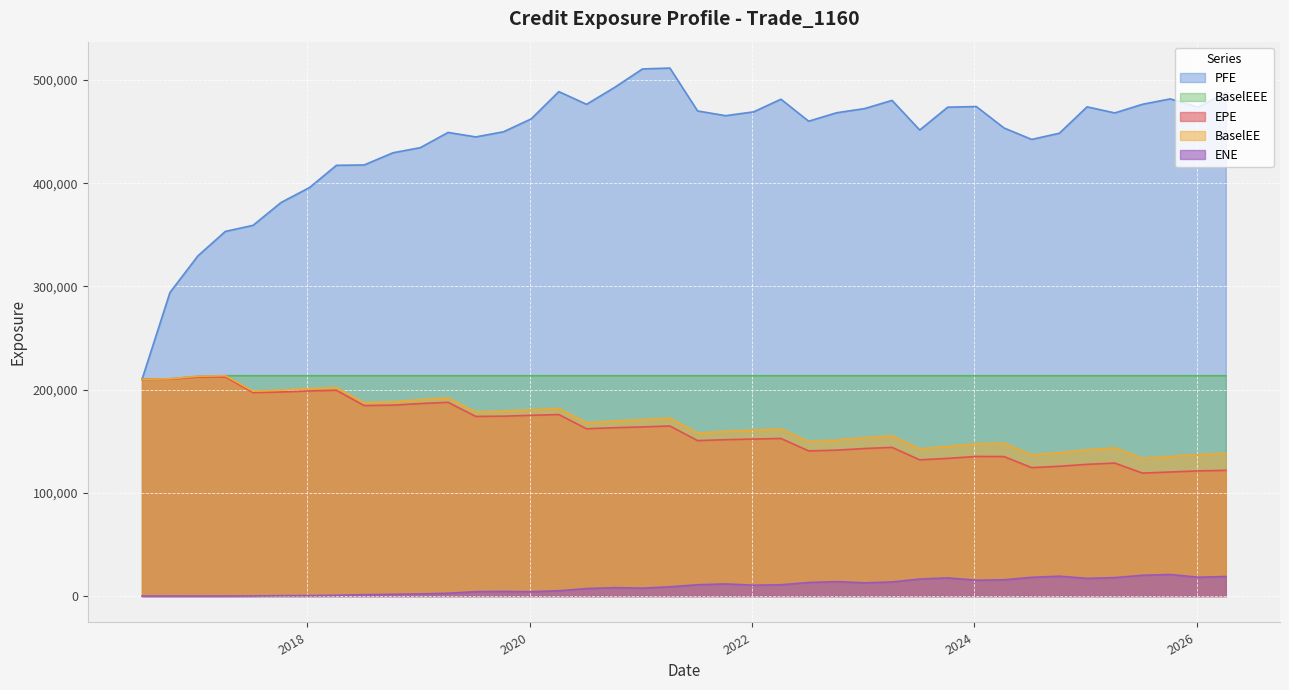

List the series in order of their peak value, lowest first.

ENE, EPE, BaselEE, BaselEEE, PFE